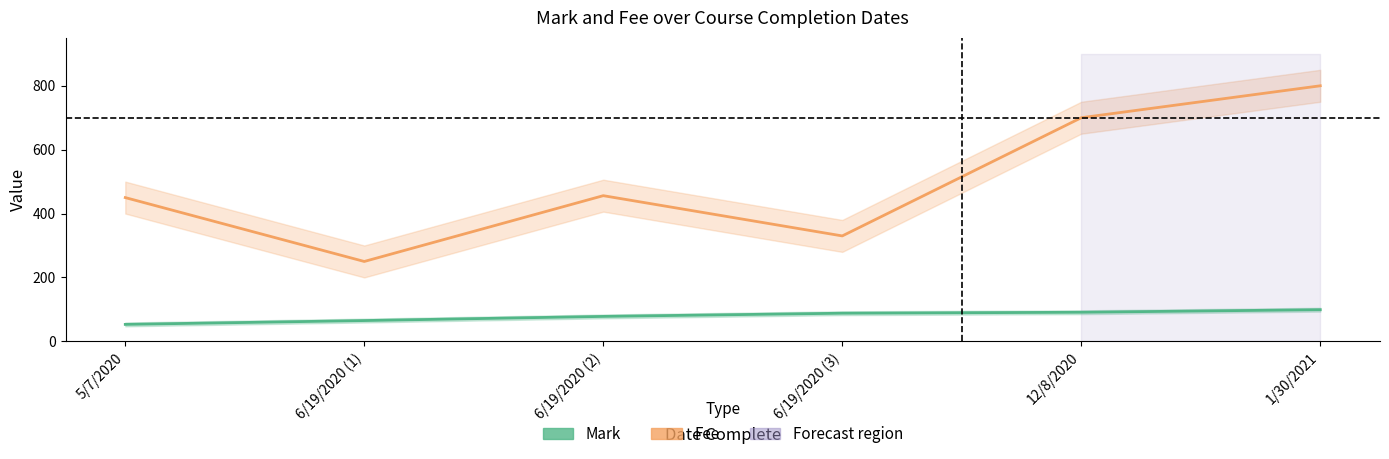

True or false: Mark and Fee intersect in this chart.

False